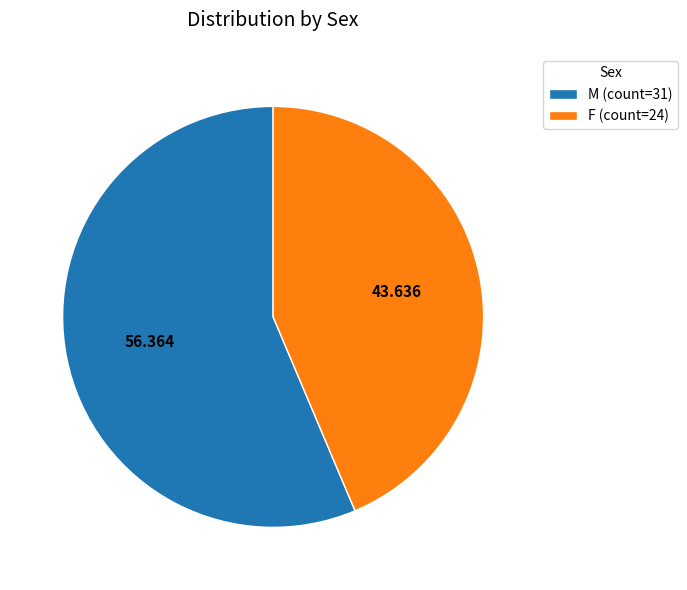

Does M represent more than half of the total?

Yes